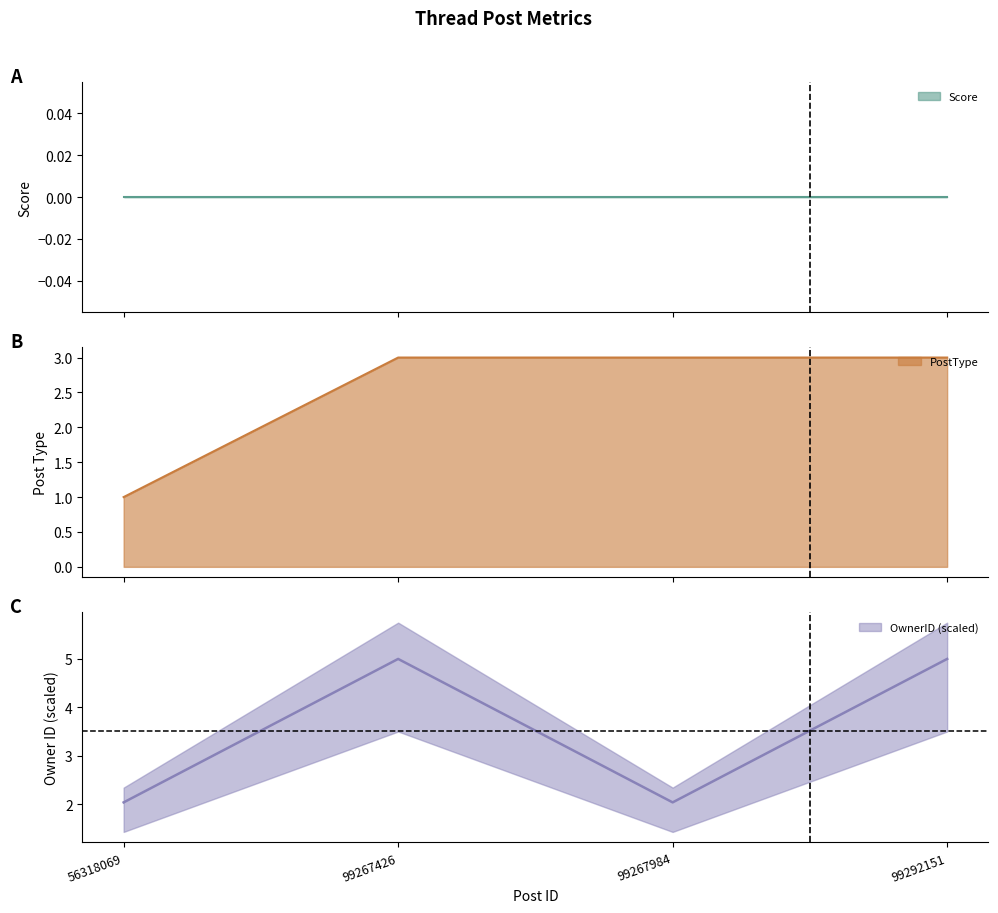

True or false: PostType has more than 0 interior local peaks.

False